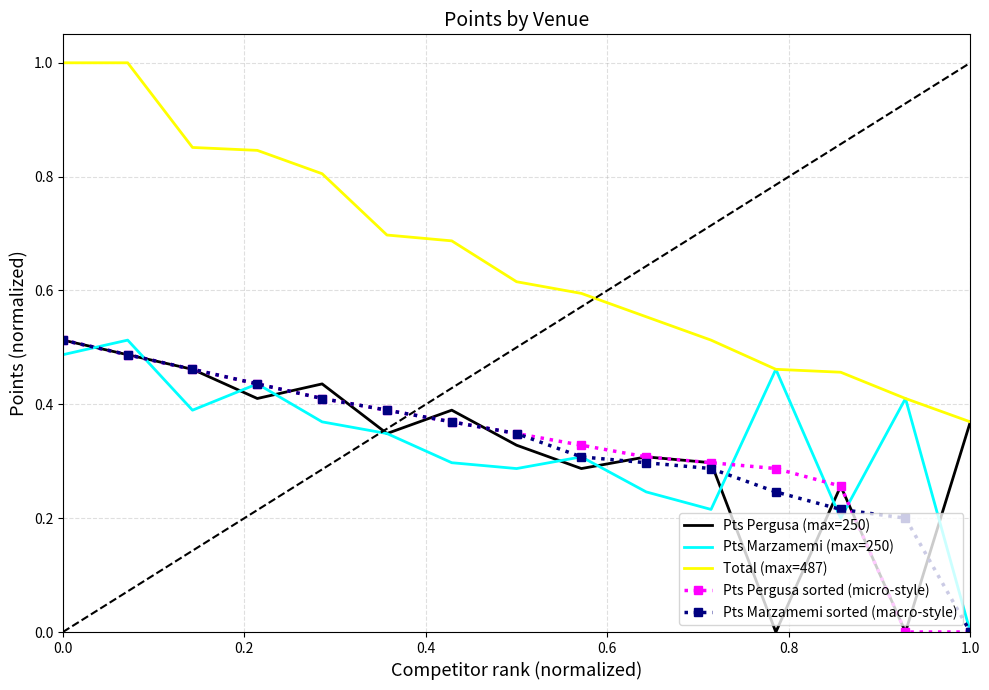

Which series has the largest total across all categories?

Total (max=487)